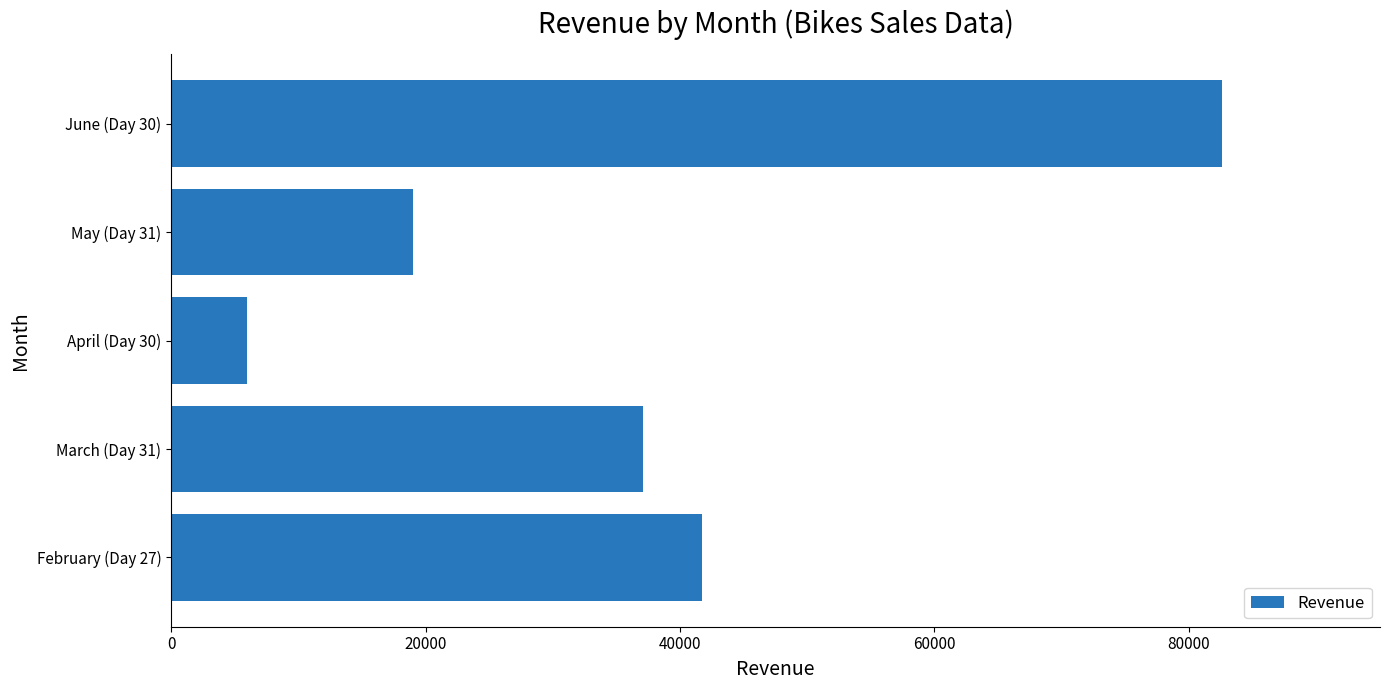

Is it true that the value at June (Day 30) is 43751?

False